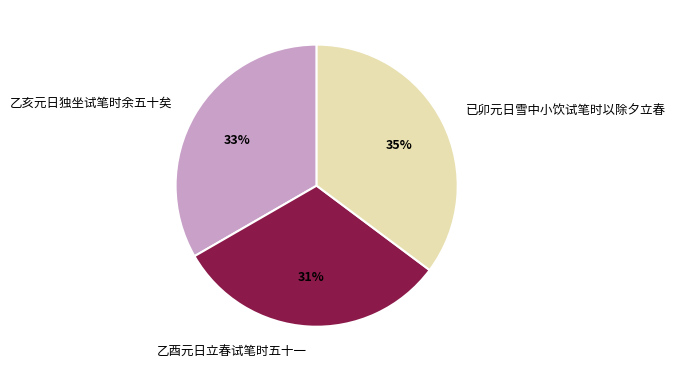

To the nearest percent, what is the average slice percentage?

33%